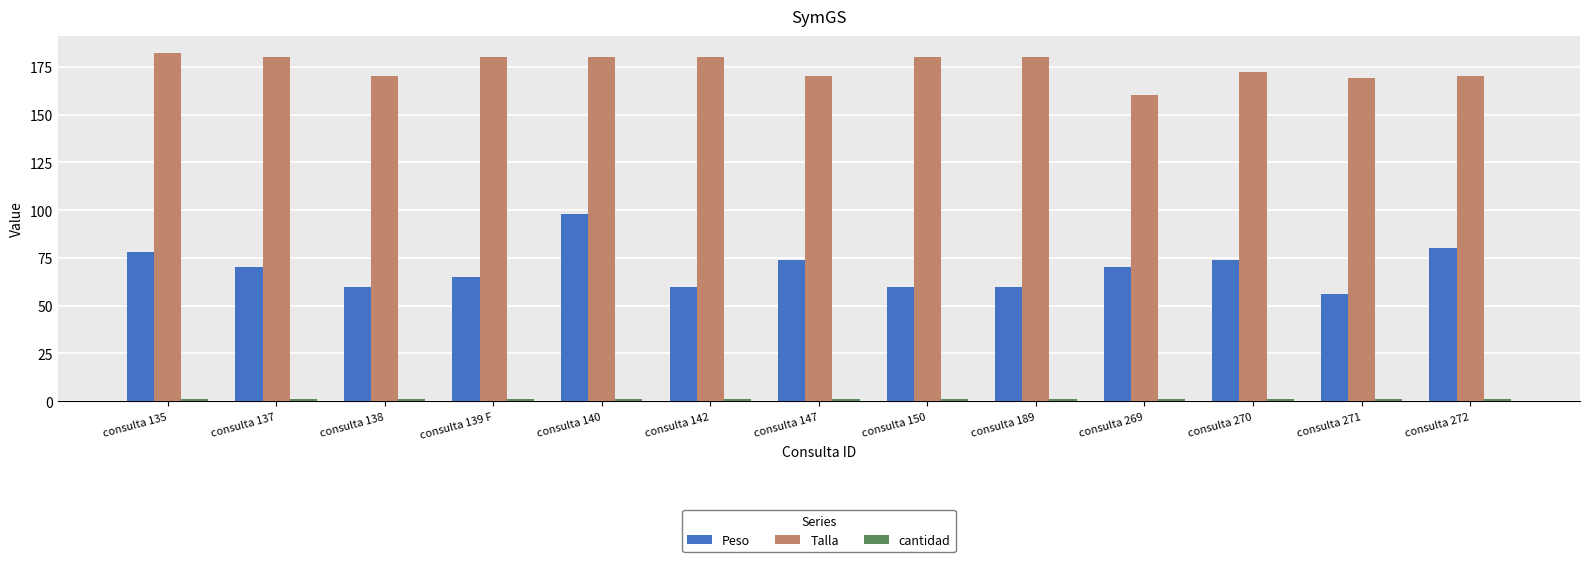

The value of Talla at consulta 189 is 180. True or false?

True